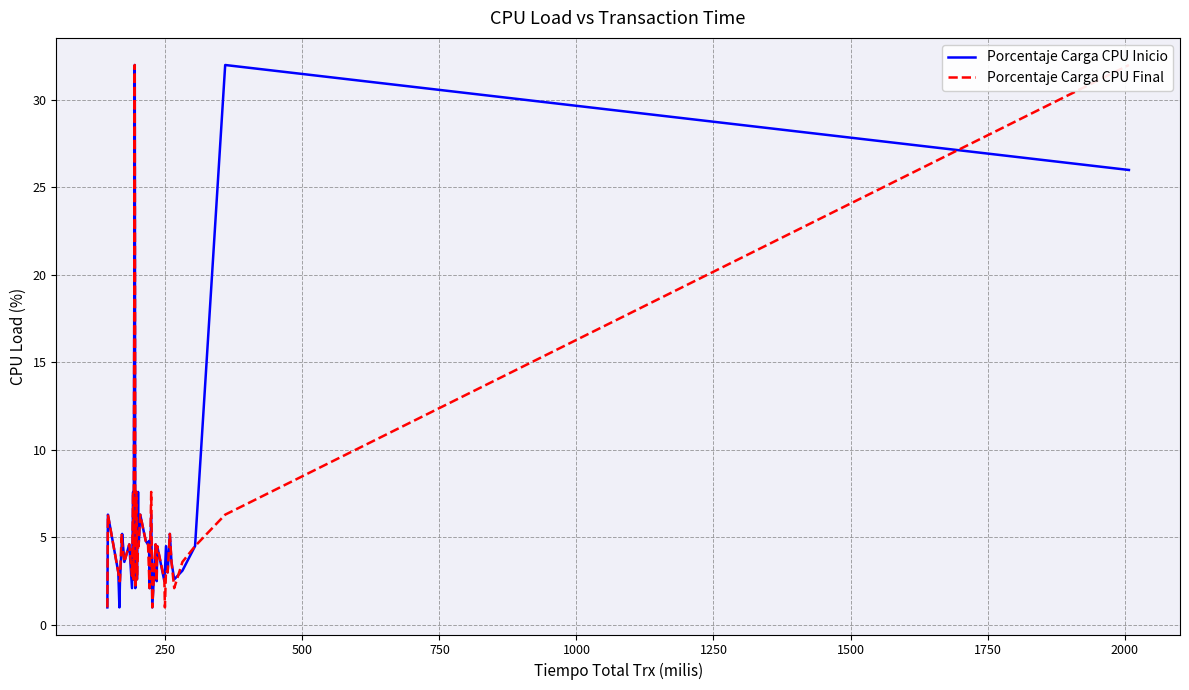

How many lines are shown in the chart?

2